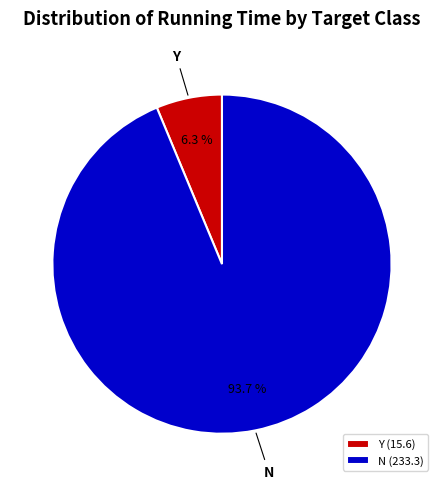

Which has a higher value, N or Y?

N